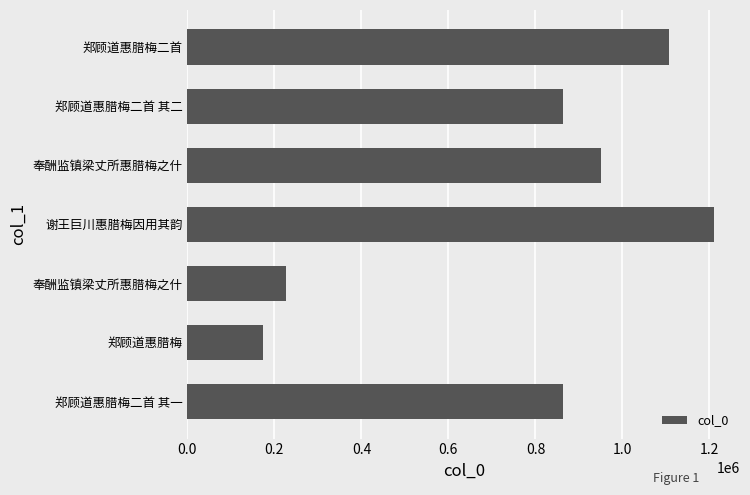

Where is the data nearest to the value 691492?

郑顾道惠腊梅二首 其二